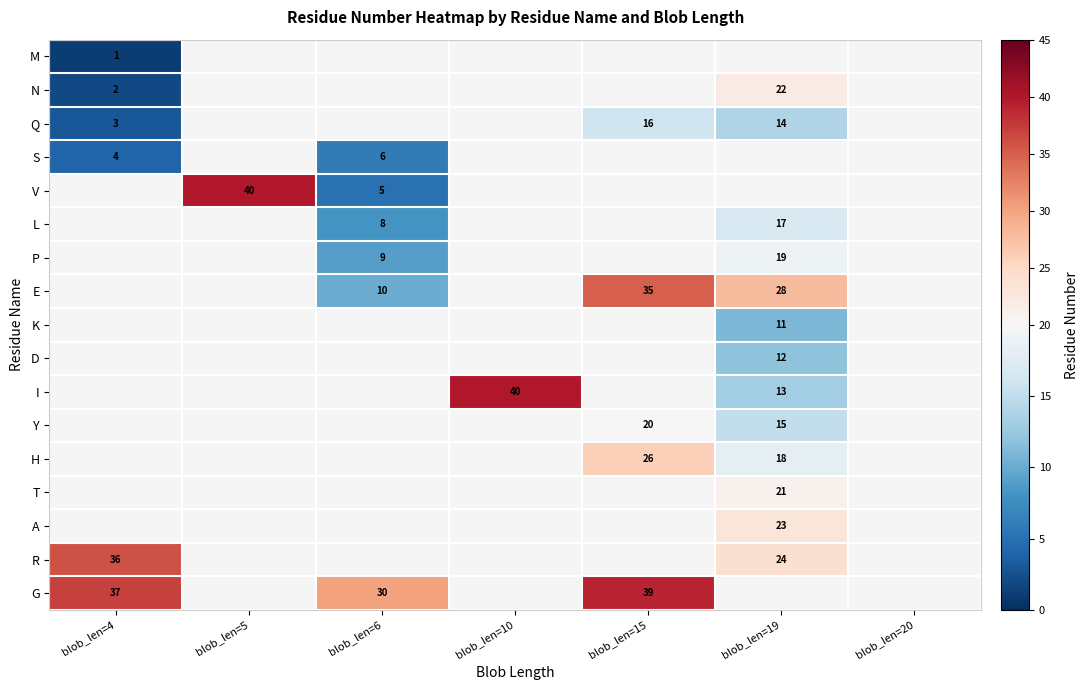

Which label corresponds to the largest value in the chart?

blob_len=5